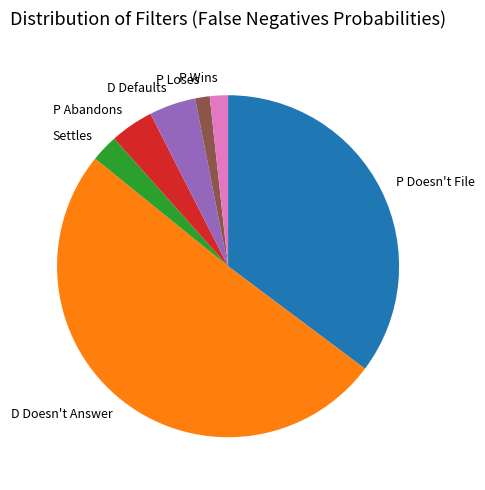

Does P Abandons represent more than half of the total?

No